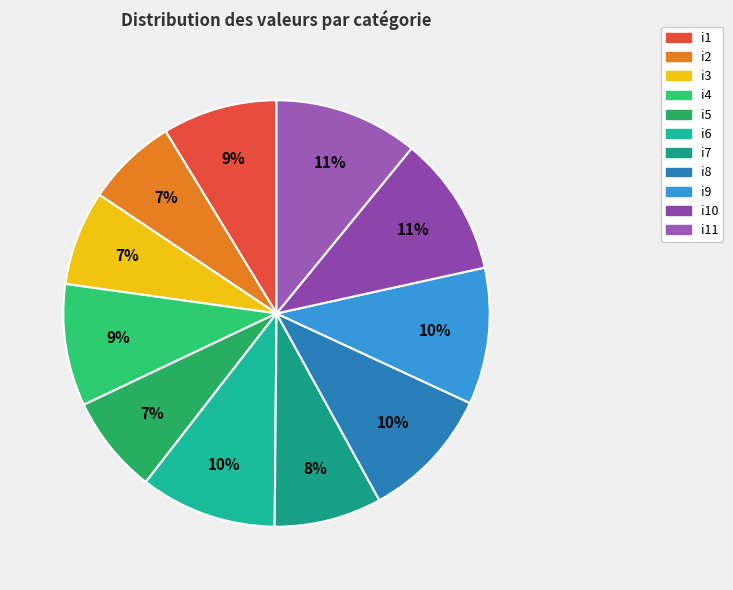

Count the number of slices in the pie.

11